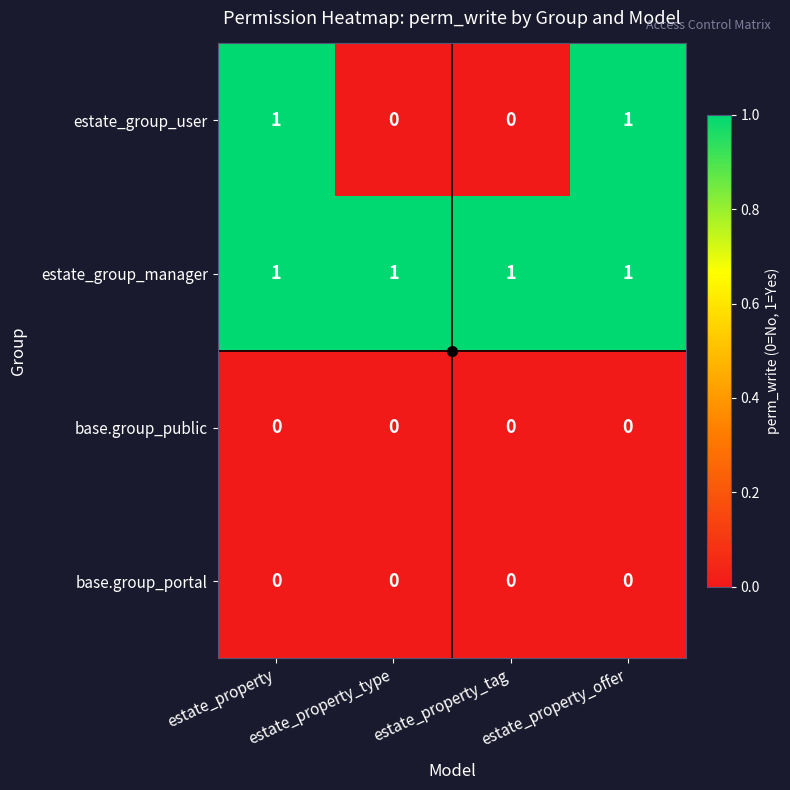

Between estate_property and estate_property_type, which series saw the biggest shift?

estate_group_user